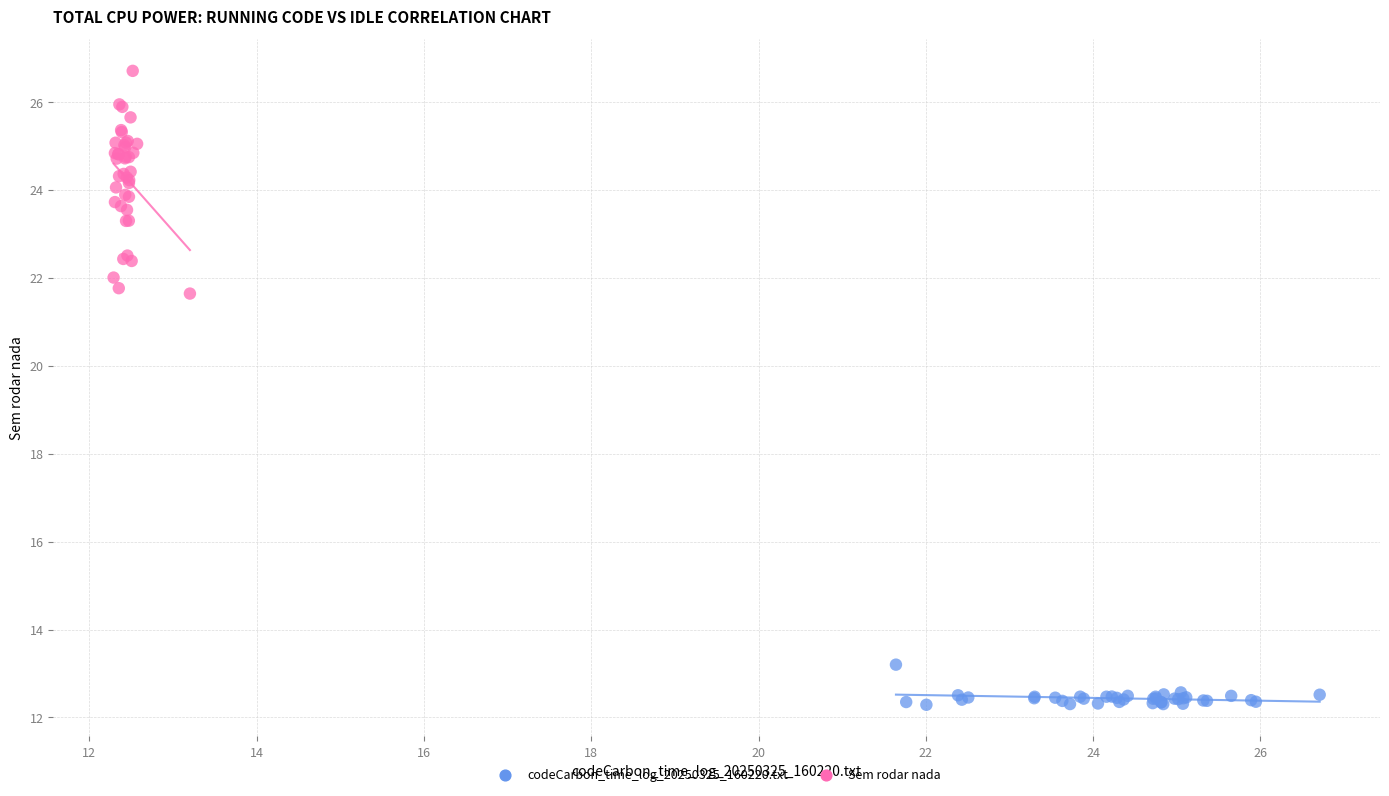

Which series reaches the minimum Y coordinate?

codeCarbon_time_log_20250325_160220.txt